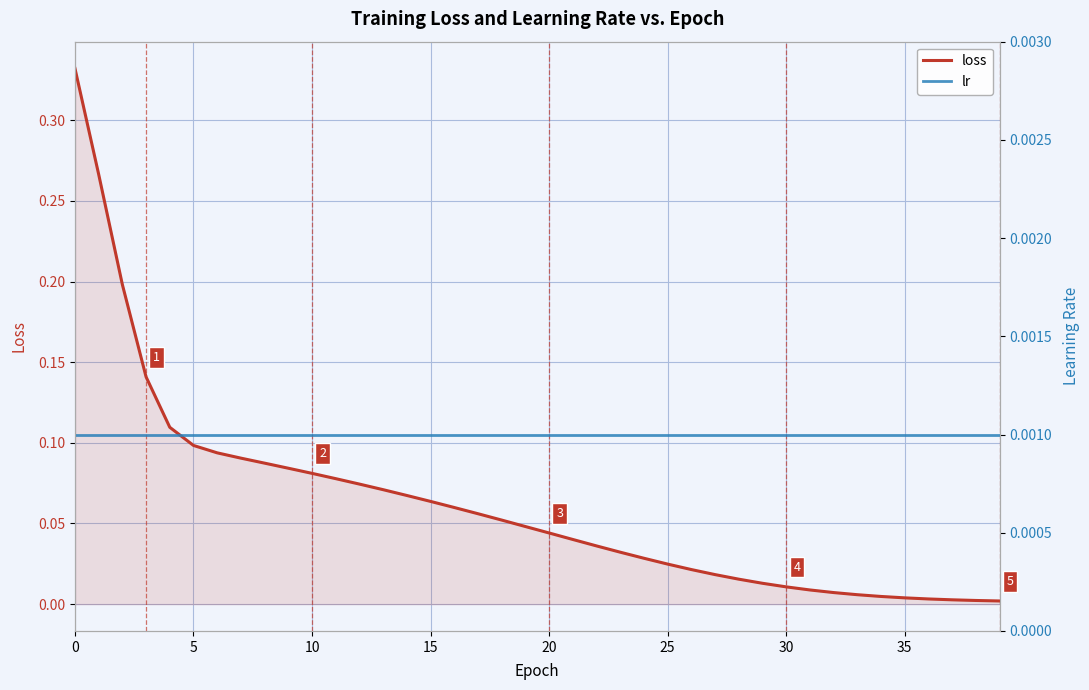

The value of lr at 22 is 0.0. True or false?

True